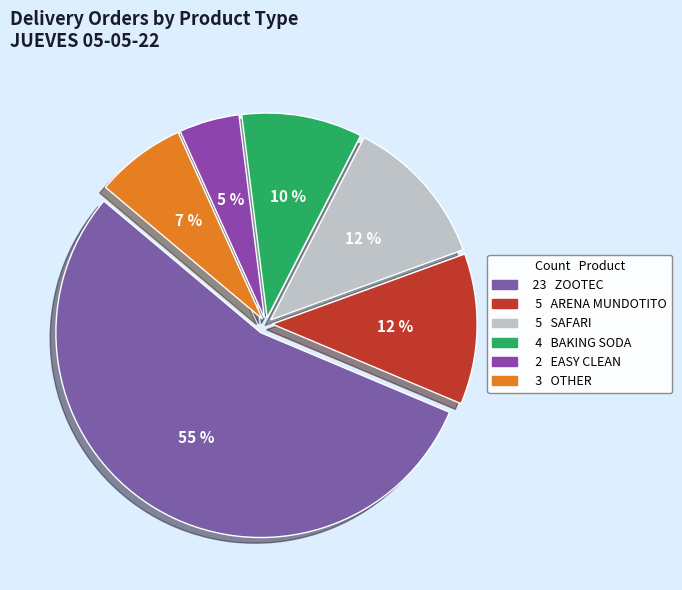

Which slice is the largest?

ZOOTEC